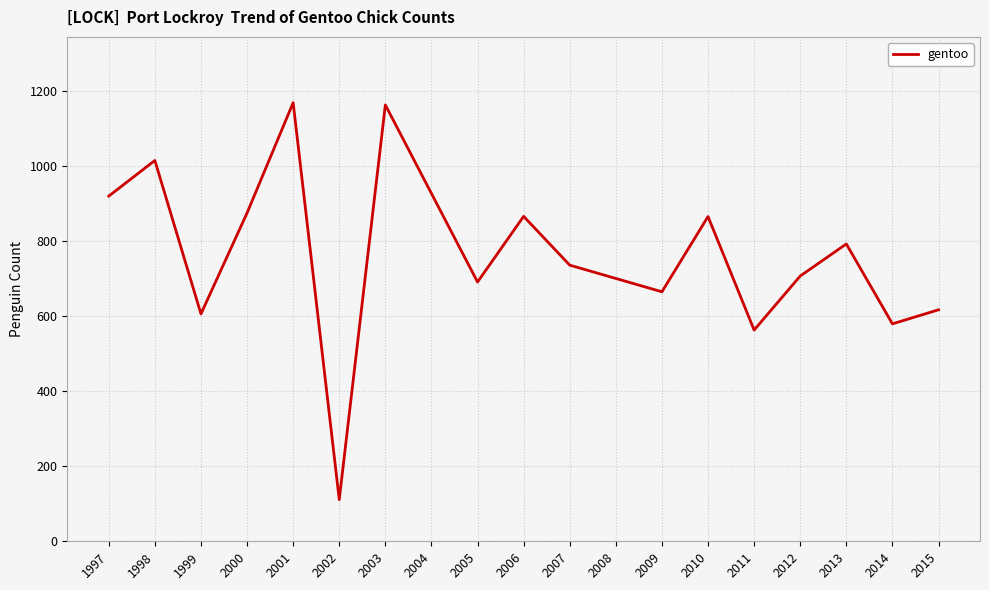

Approximately how many times larger is the value at 2001 compared to 2005?

1.7